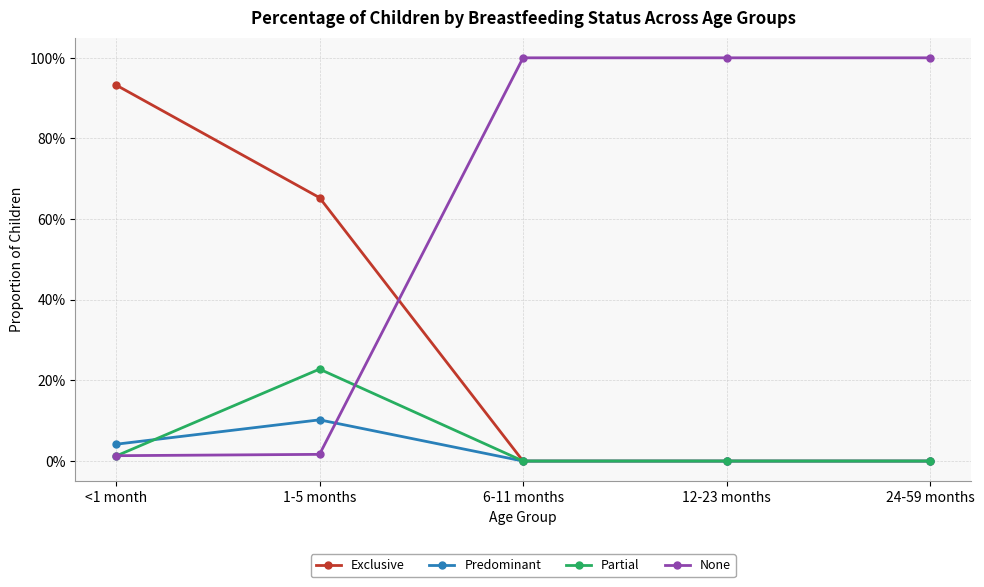

What are all the series names shown in the legend?

Exclusive, Predominant, Partial, None